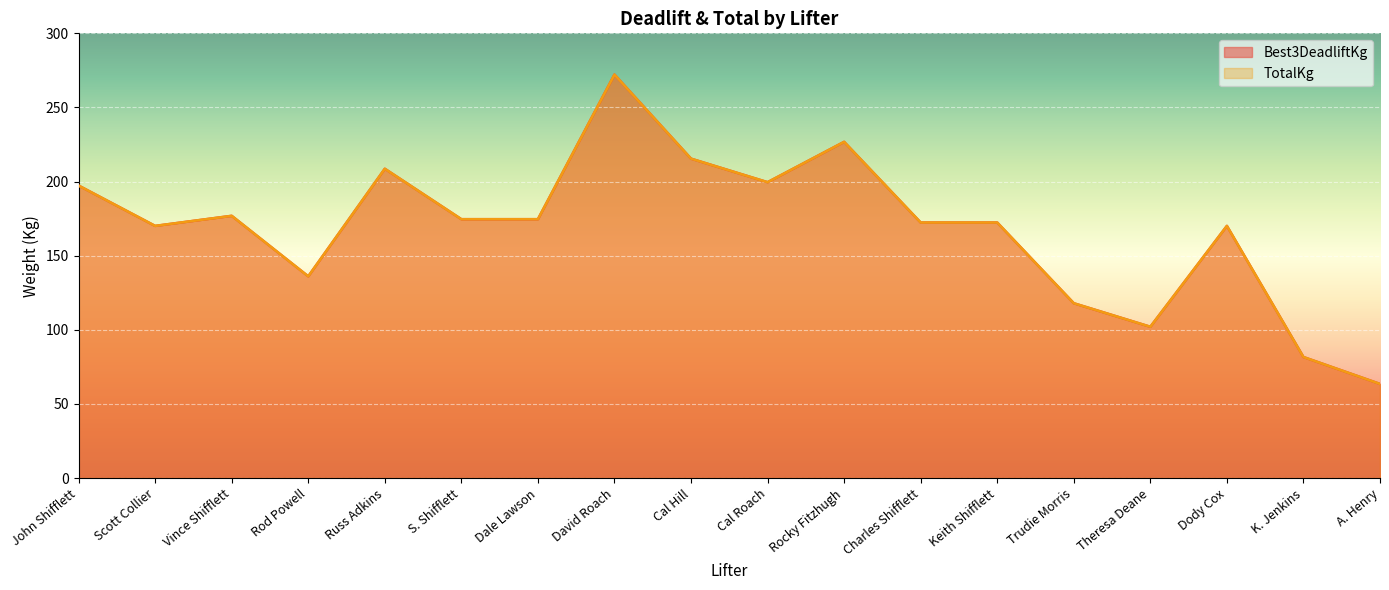

At how many categories does at least one series exceed 260?

1